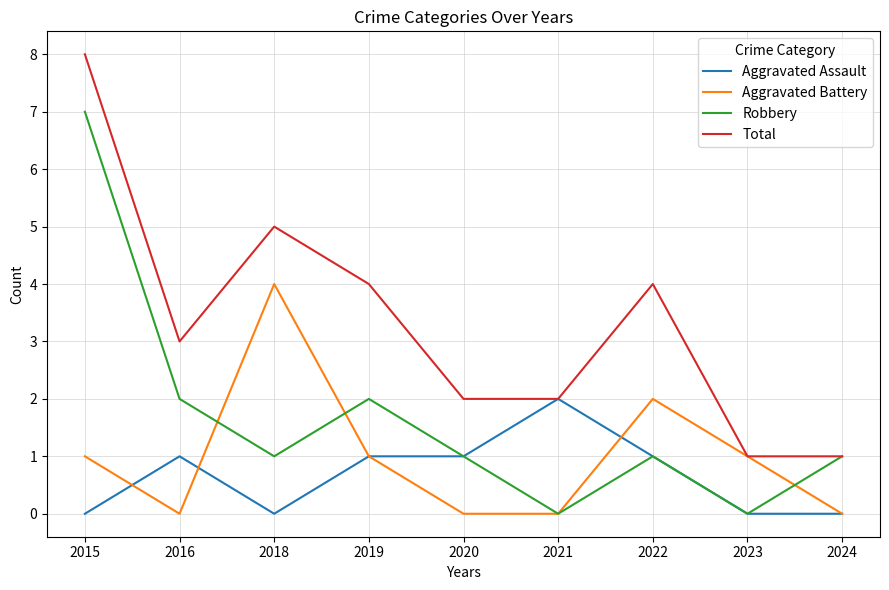

What is the highest value of the Robbery series?

7